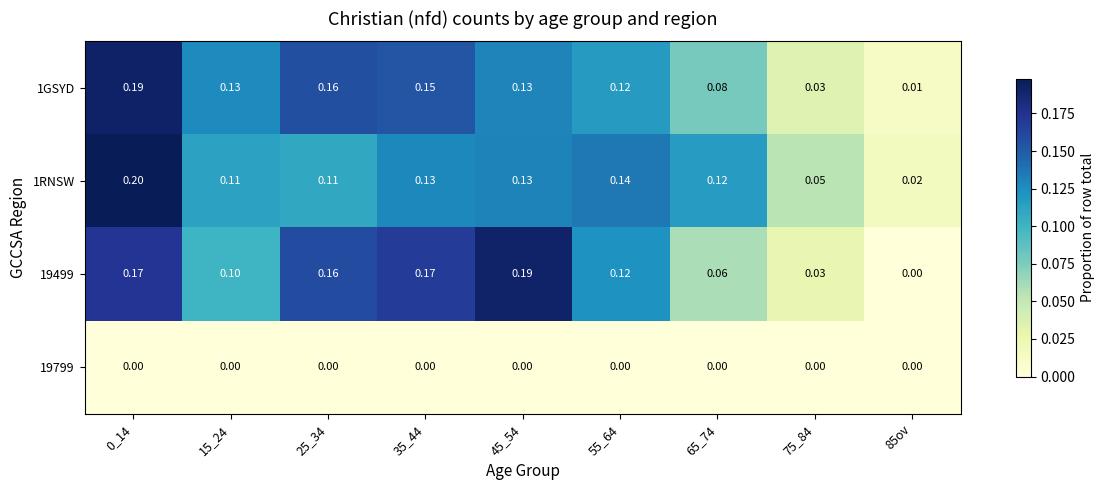

Is the value of 1GSYD at 75_84 greater than the value of 1RNSW at 0_14?

No